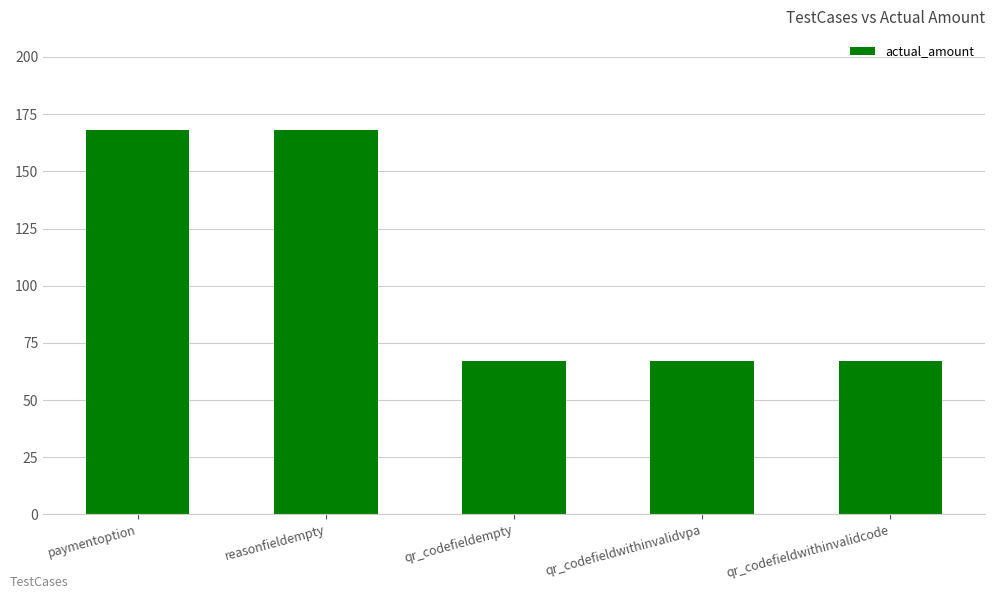

Between reasonfieldempty and qr_codefieldempty, which is larger?

reasonfieldempty